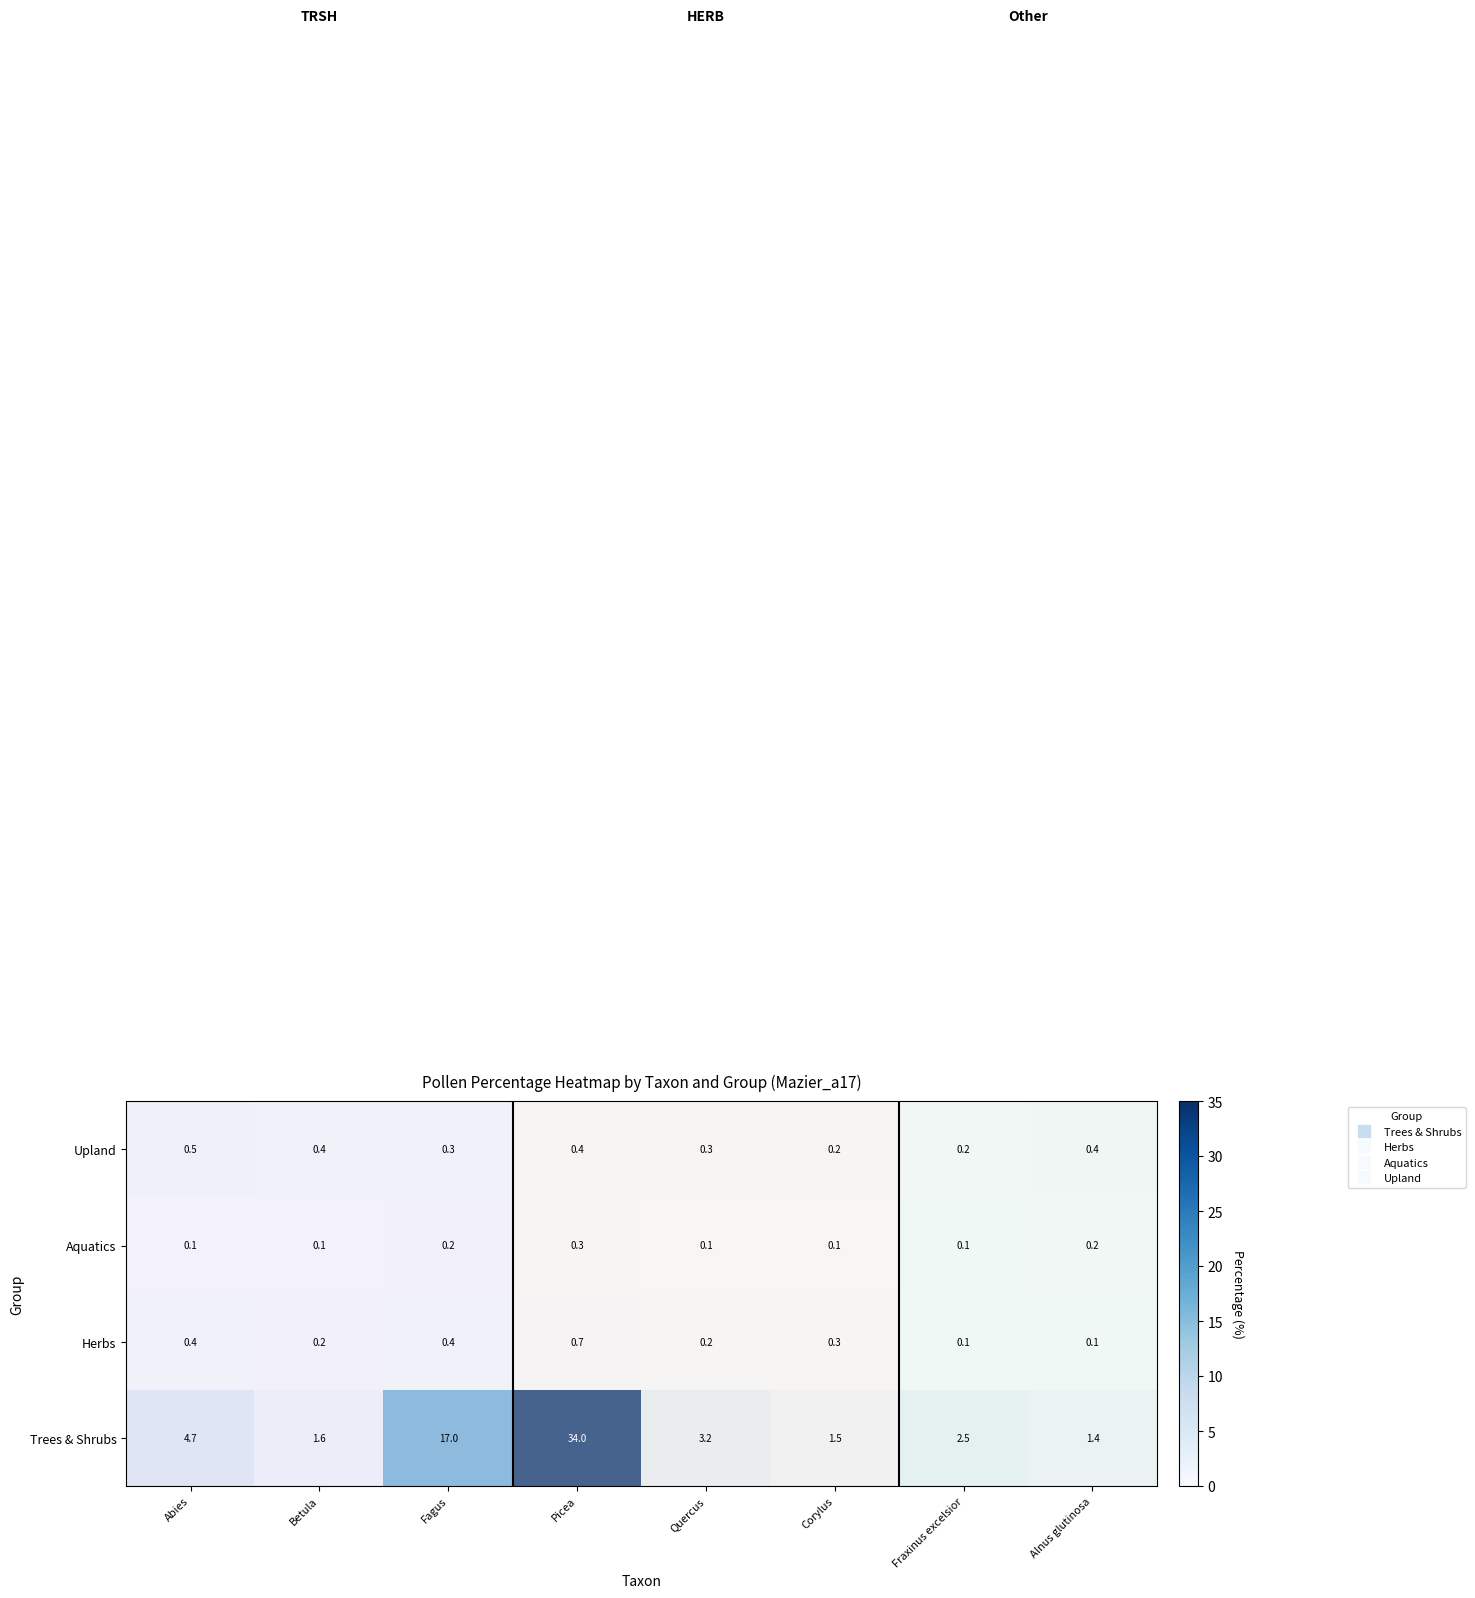

Is it true that Upland equals 0.4 at Betula?

True